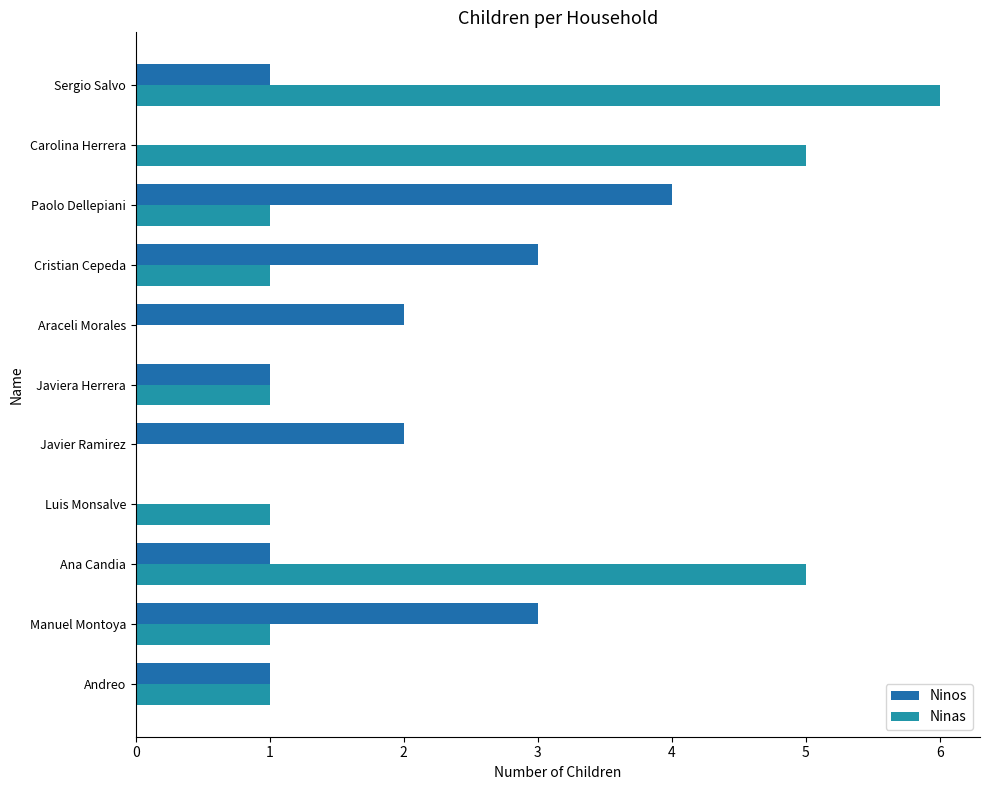

How many distinct data groups are displayed?

2